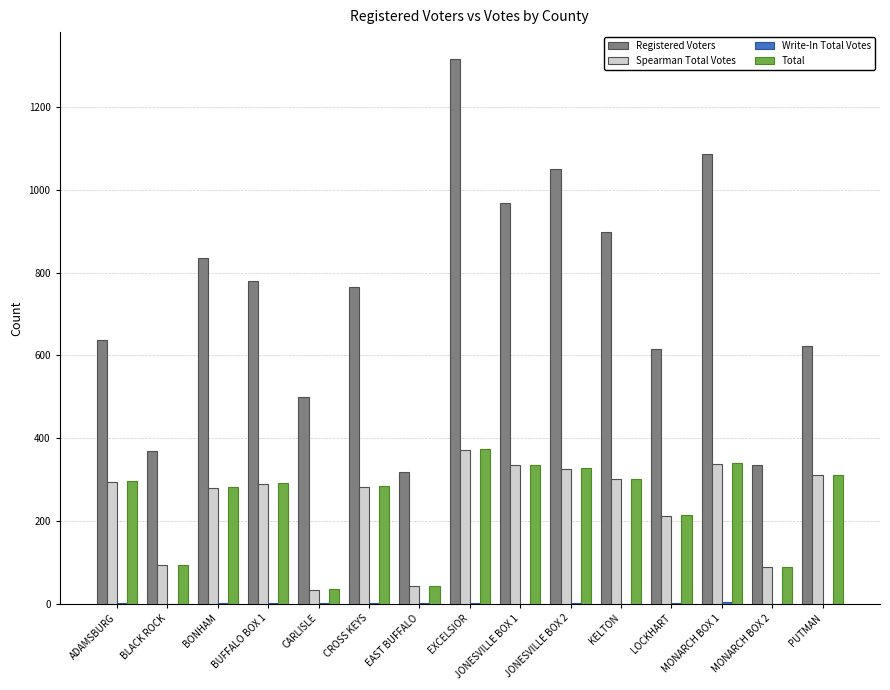

What is the maximum value shown in the chart?

1315